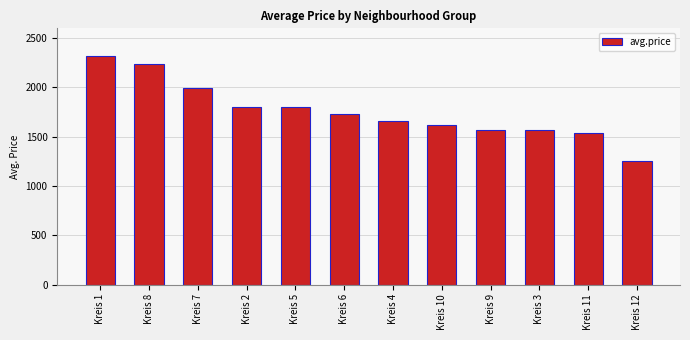

What is the label of the 2nd bar from the right?

Kreis 11